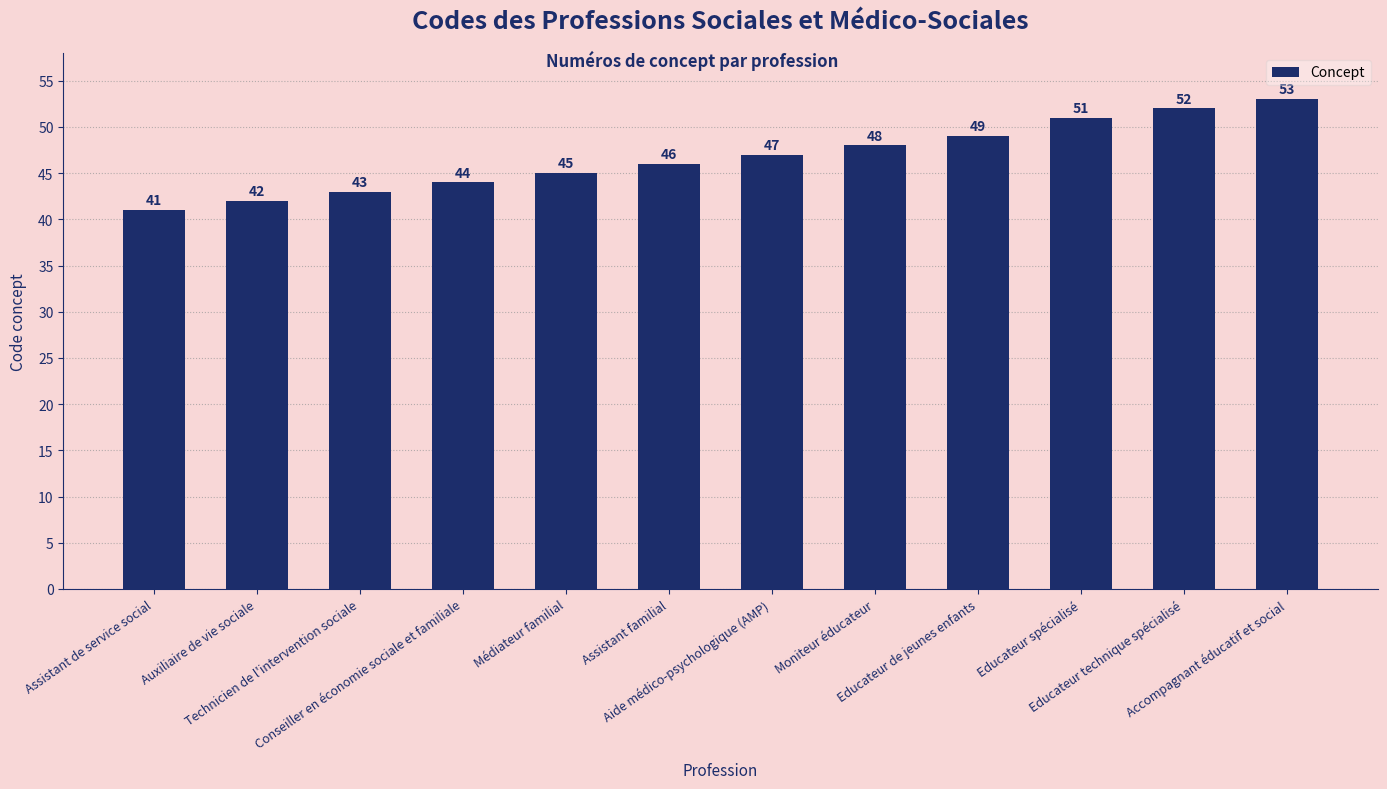

What is the minimum value shown in the chart?

41